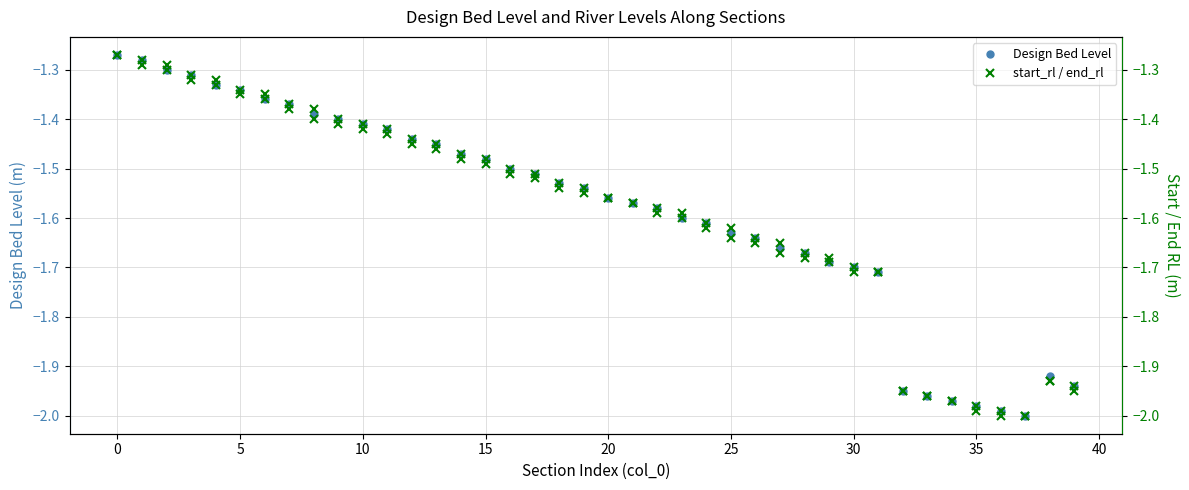

True or false: end_rl has more than 1 interior local peaks.

False